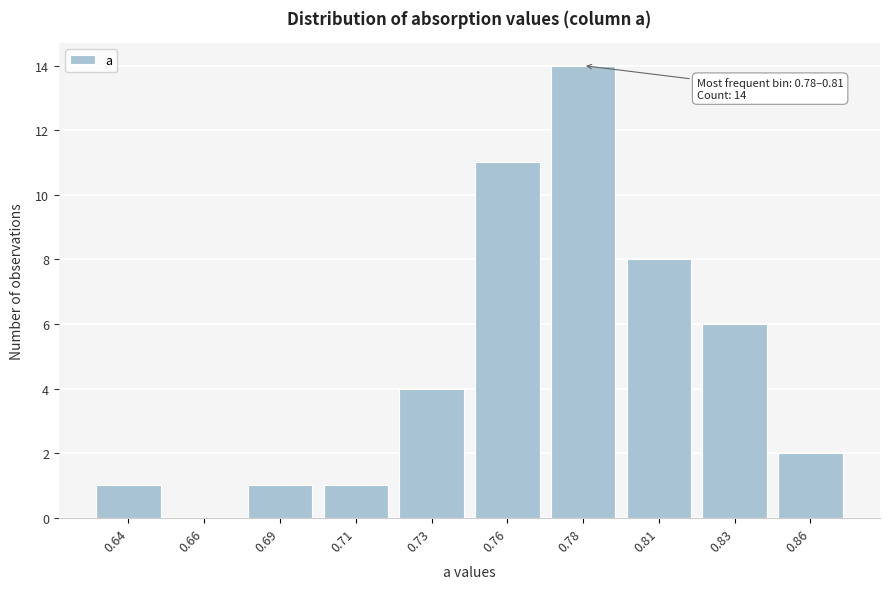

Reading right to left, extract all data points from this chart.

0.86=2	0.83=6	0.81=8	0.78=14	0.76=11	0.73=4	0.71=1	0.69=1	0.66=0	0.64=1